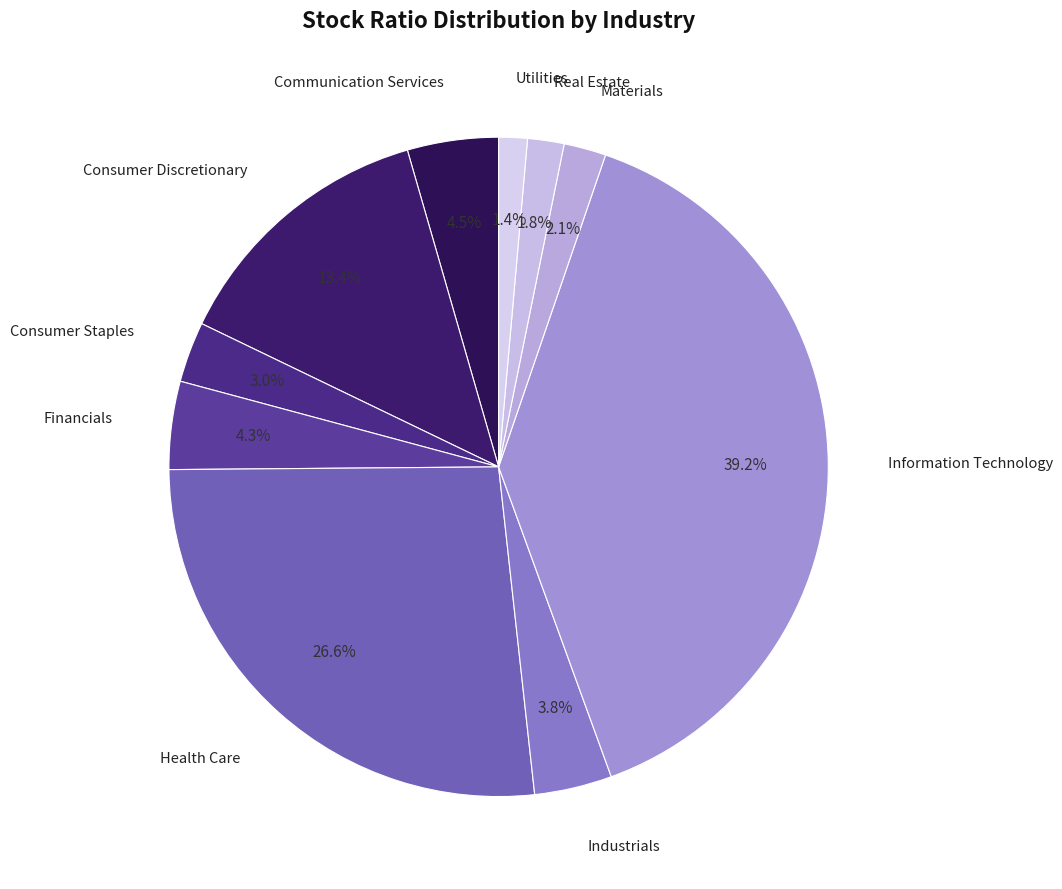

To the nearest percent, what is the combined percentage of Utilities and Communication Services?

6%